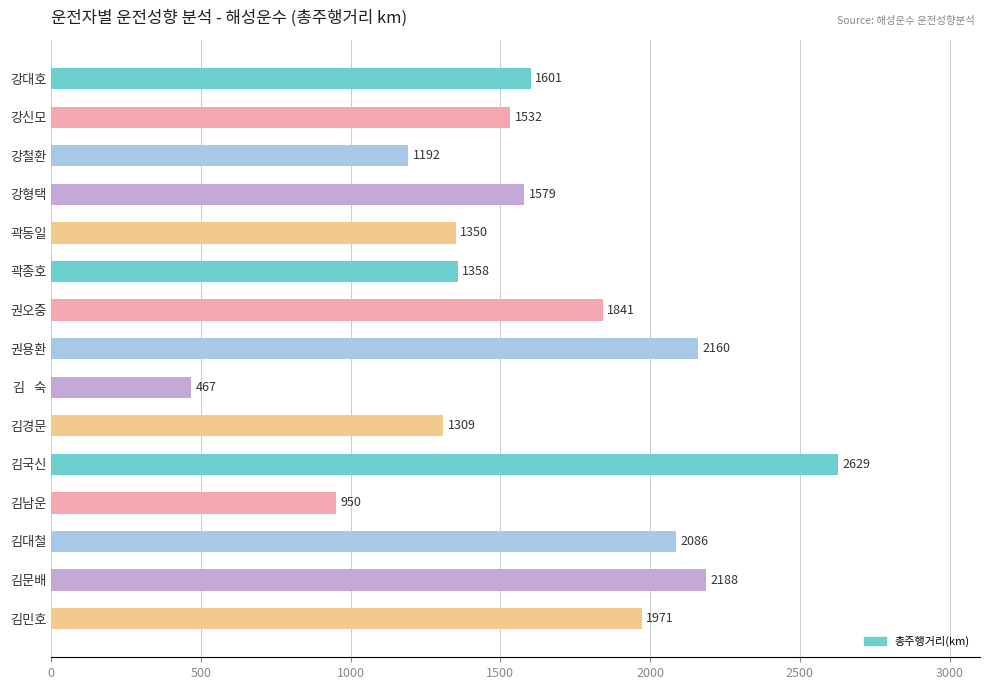

Are the bars grouped side by side (vs. stacked)?

No